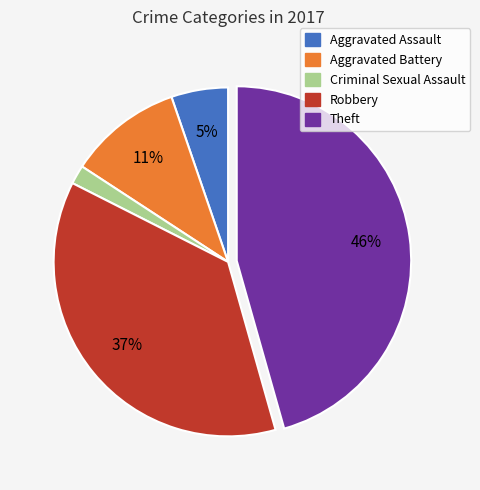

Is the sum of Aggravated Battery and Robbery greater than half?

No